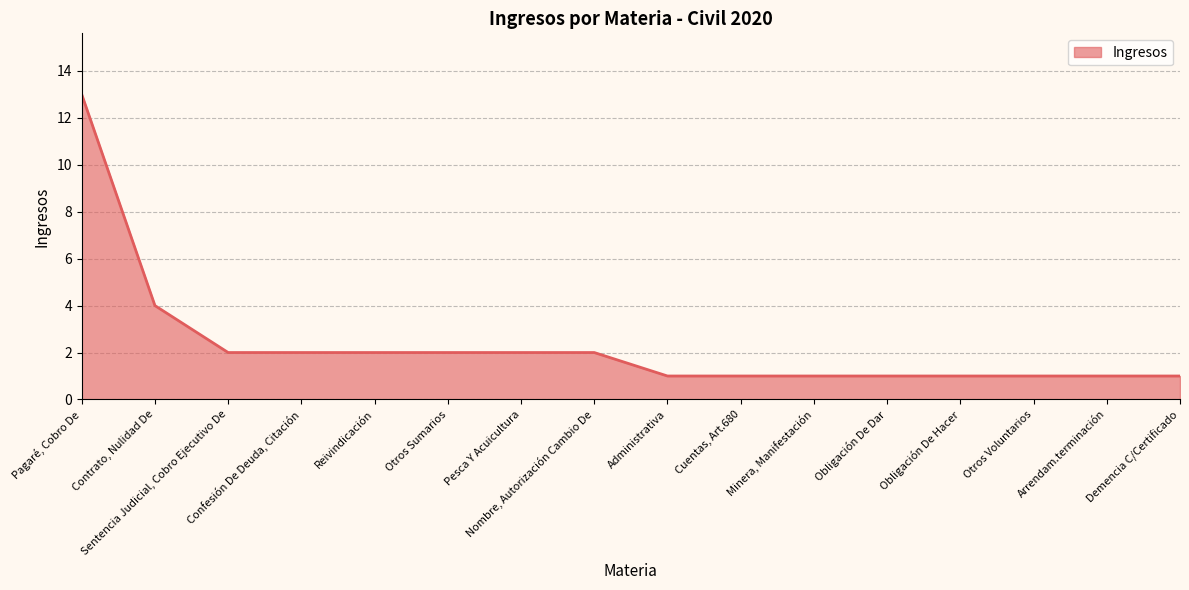

How many categories are shown in the chart?

16